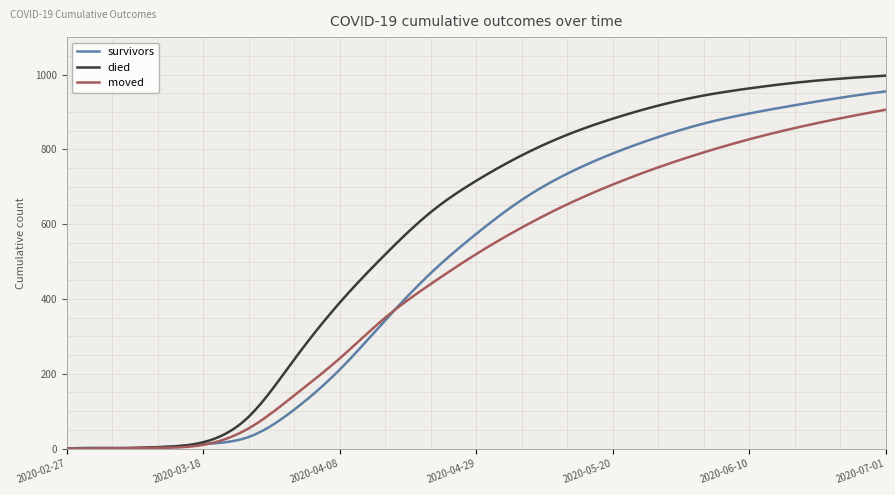

What is the sum of all moved values?

137864.9